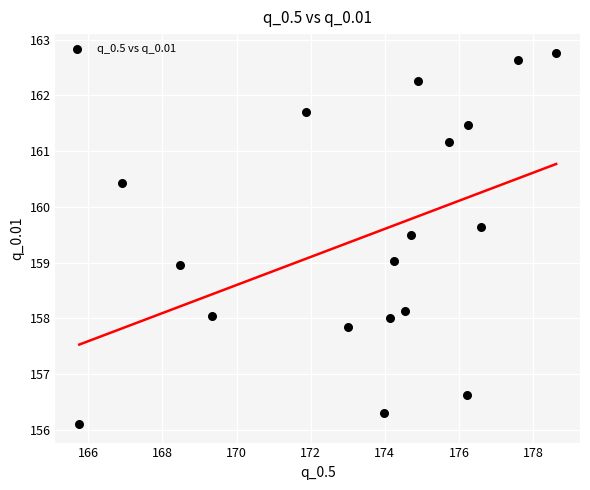

What is the range of X values (max minus min)?

12.9